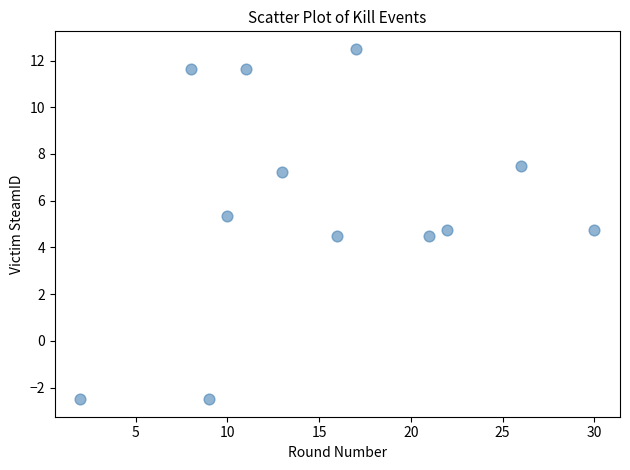

What is the range of X values (max minus min)?

28.0